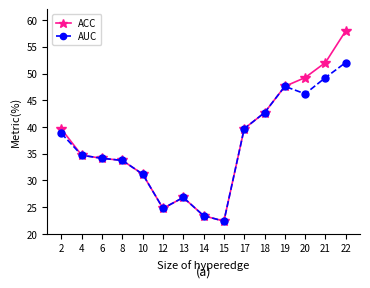

List the series in order of their peak value, lowest first.

AUC, ACC